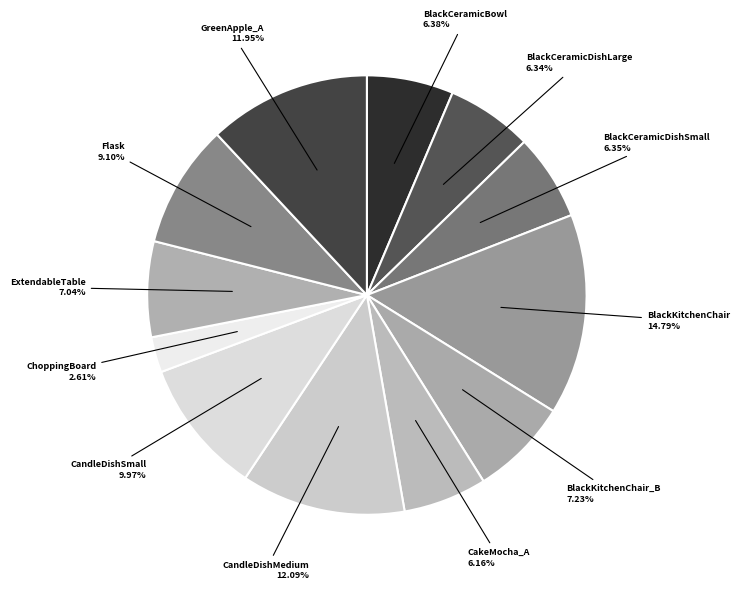

How many slices are in this pie chart?

12